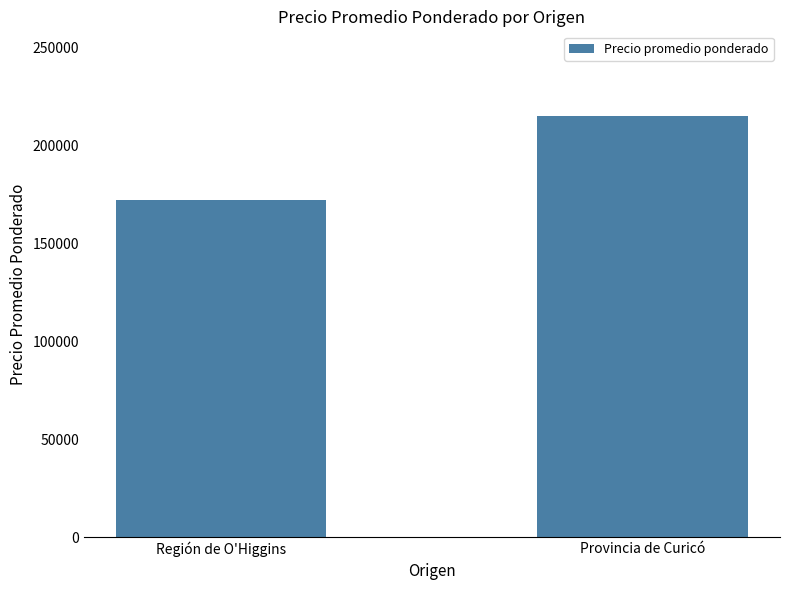

At which label is the value closest to 193359?

Región de O'Higgins